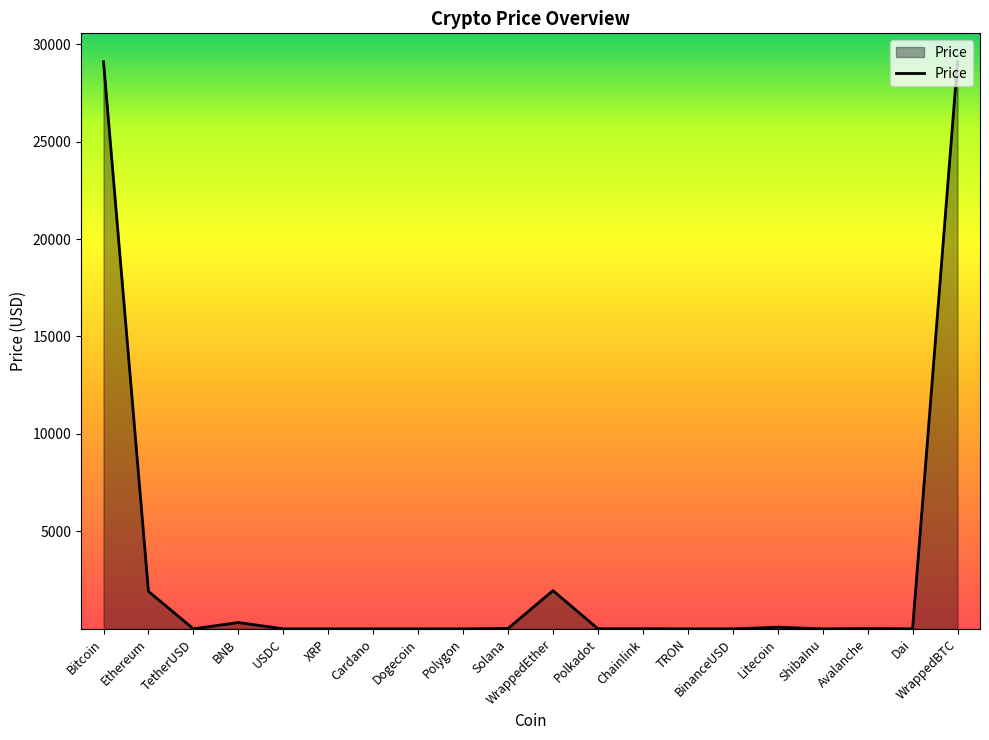

What is the change in value from Polkadot to ShibaInu?

-5.7